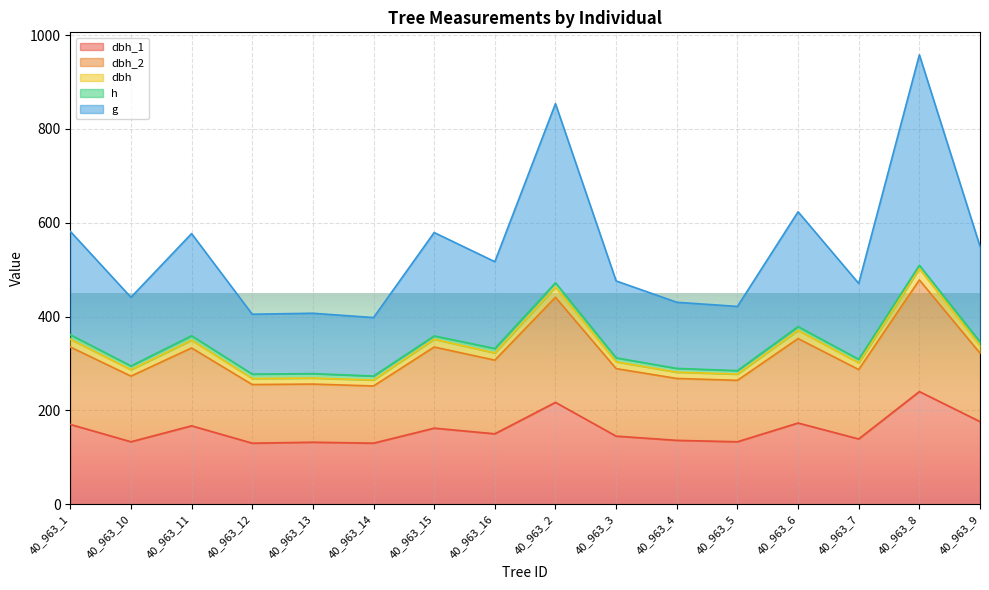

At which category does dbh reach its first local valley?

40_963_10